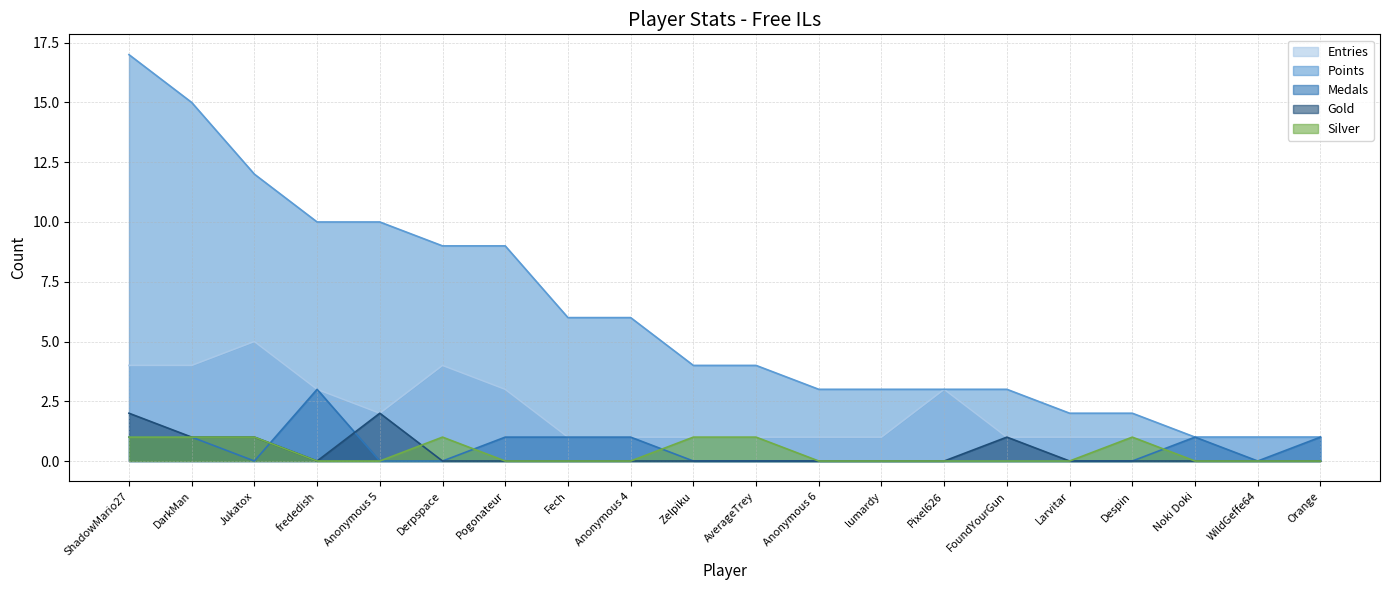

Where do Medals and Gold first cross each other?

Jukatox and frededish